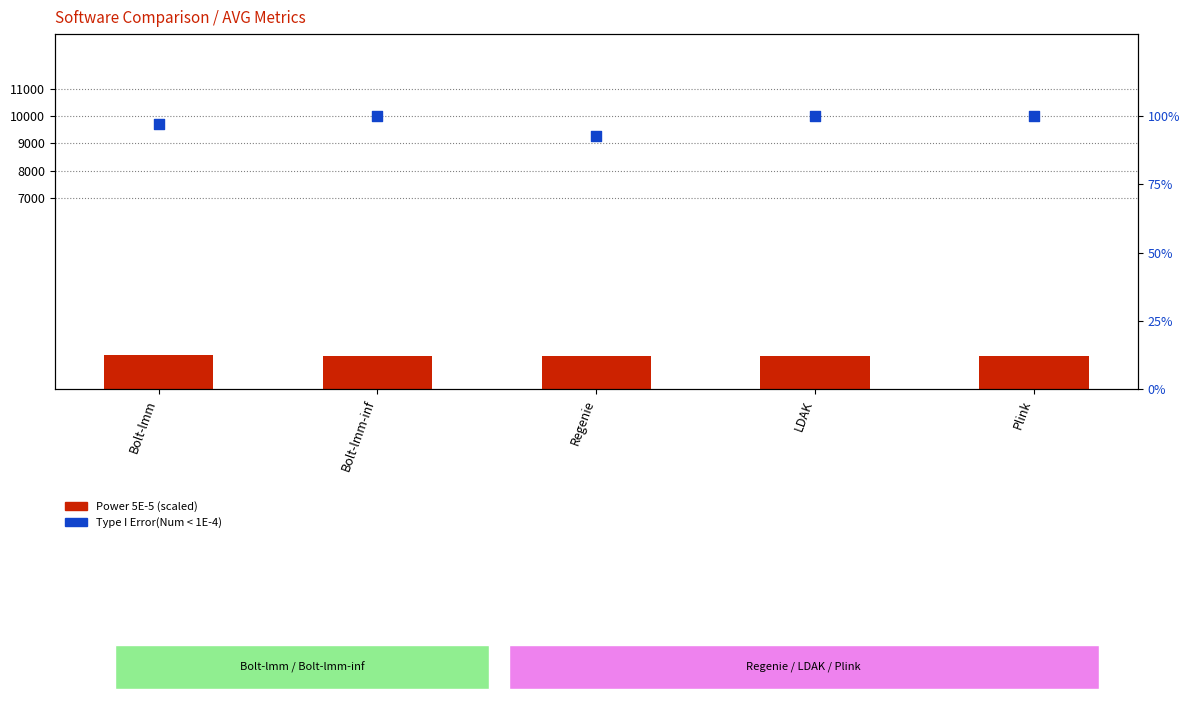

What is the total value across all series at LDAK?

1324.0